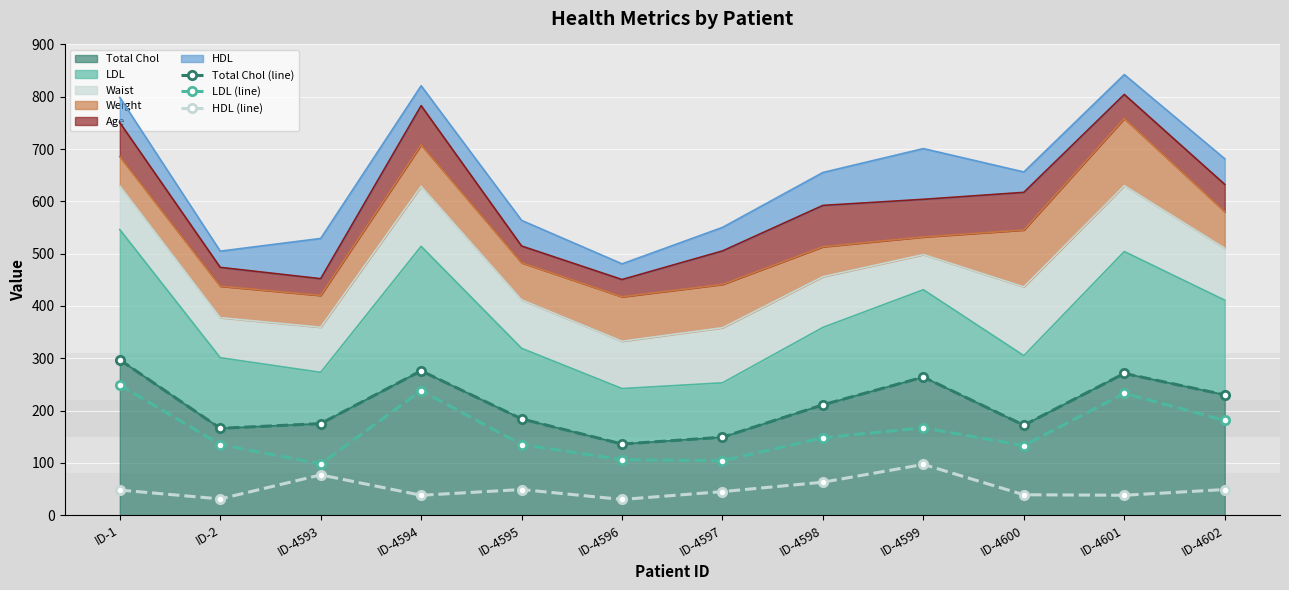

At which label is Total Chol (line) closest to 216?

ID-4598